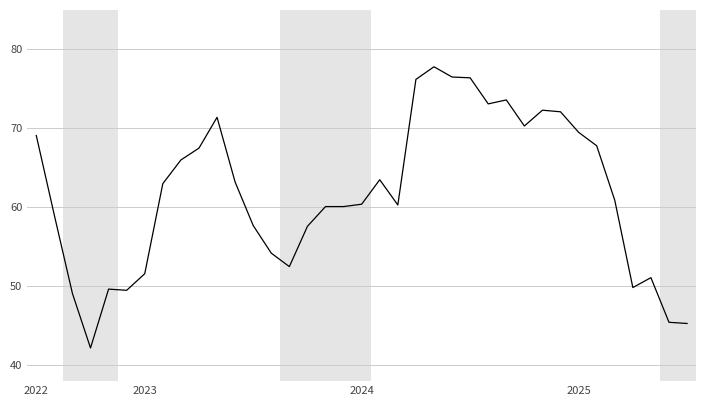

What is the difference between the maximum and minimum values?

35.6